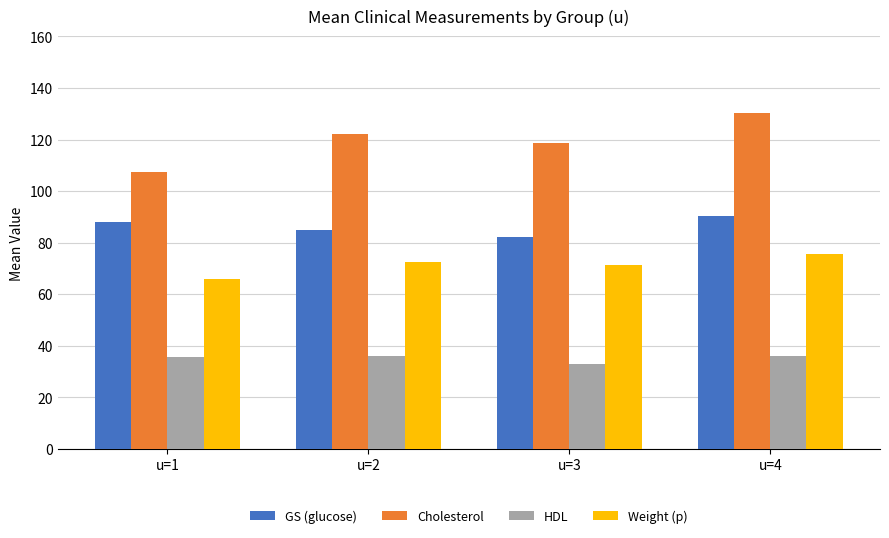

The value of Weight (p) at u=1 is 31.4. True or false?

False